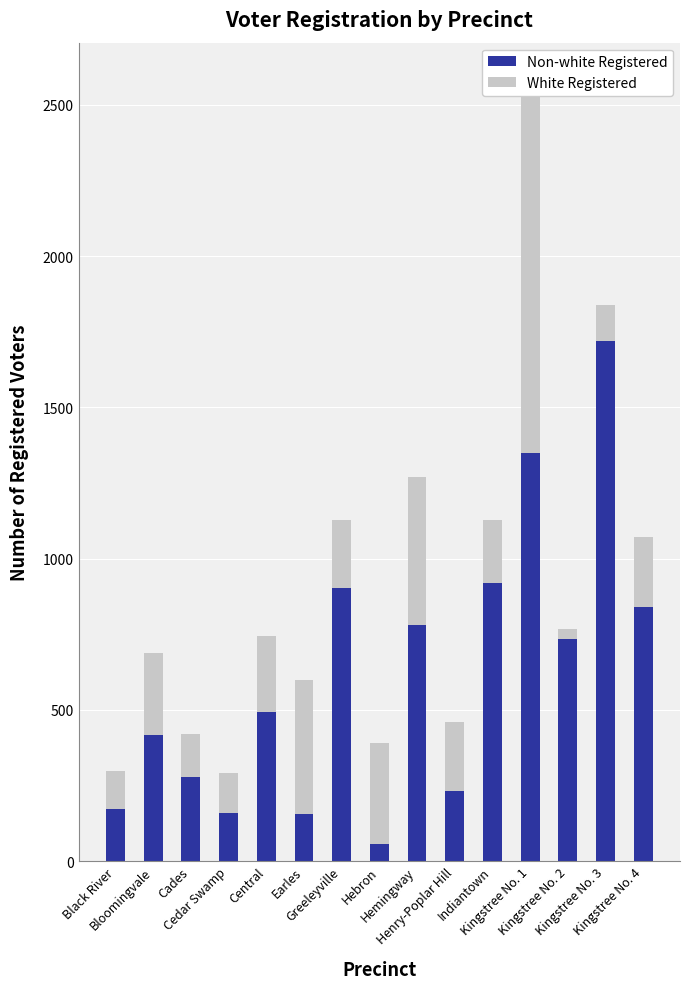

Where is Non-white Registered nearest to the value 887?

Greeleyville